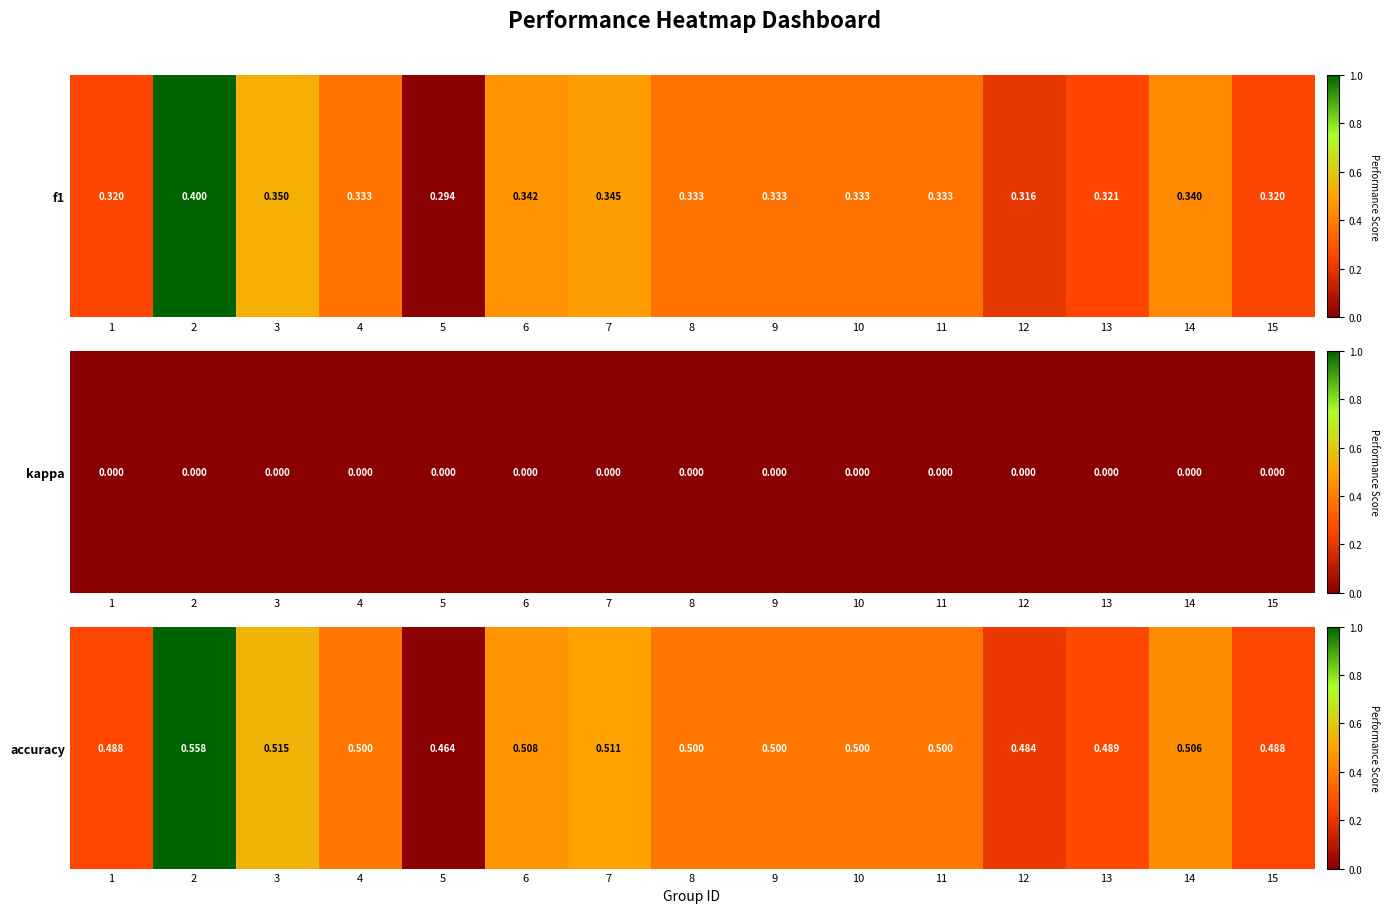

Between 1 and 4, which is larger?

4